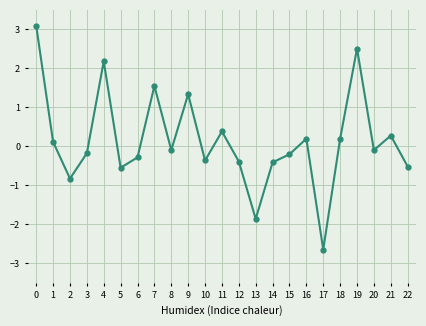

What is the value of the 4th point from the left?

-0.2